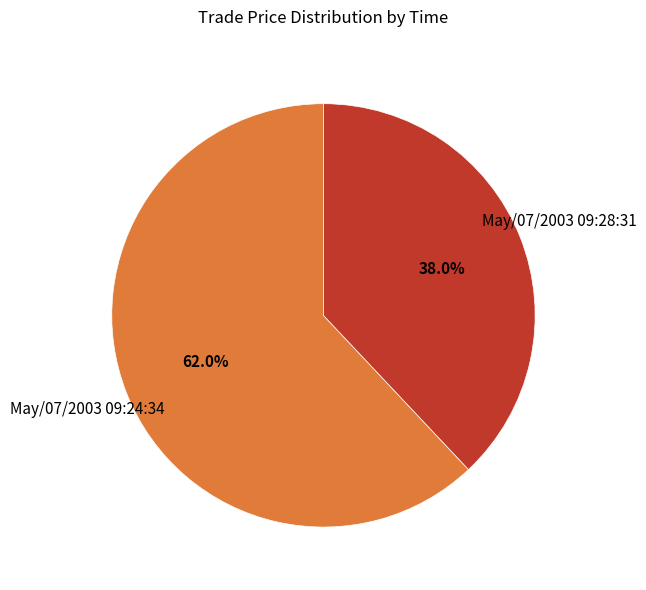

Between May/07/2003 09:28:31 and May/07/2003 09:24:34, which is larger?

May/07/2003 09:24:34